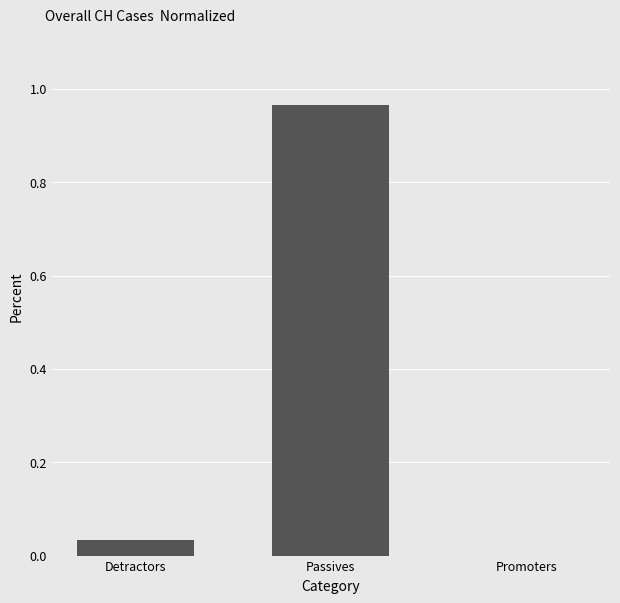

Which category has the highest value across all series?

Passives